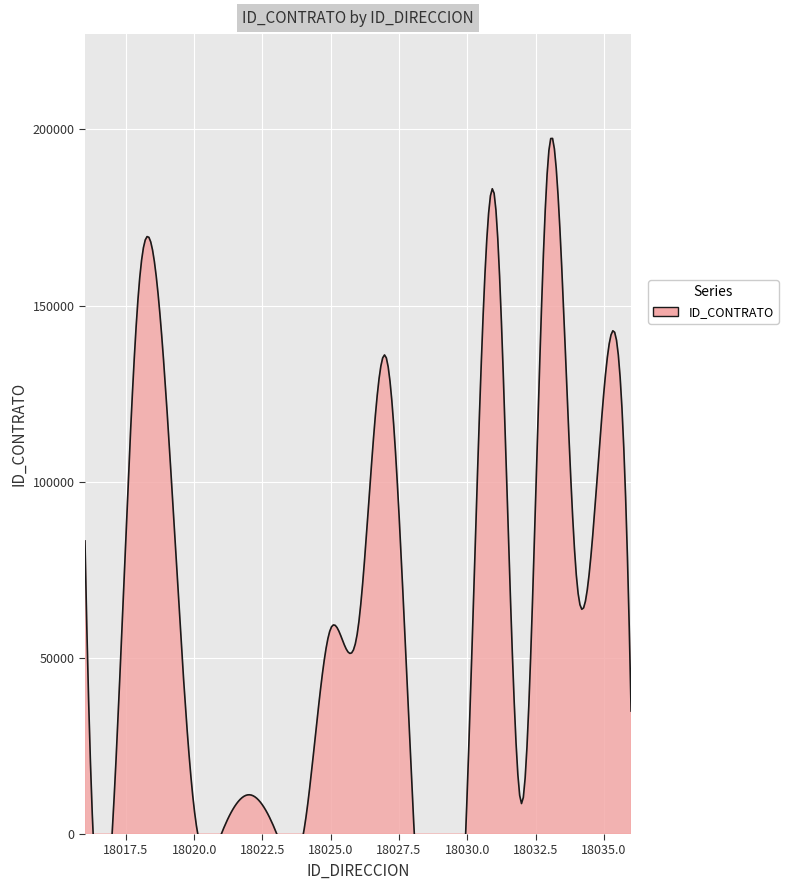

What is the minimum value shown in the chart?

137